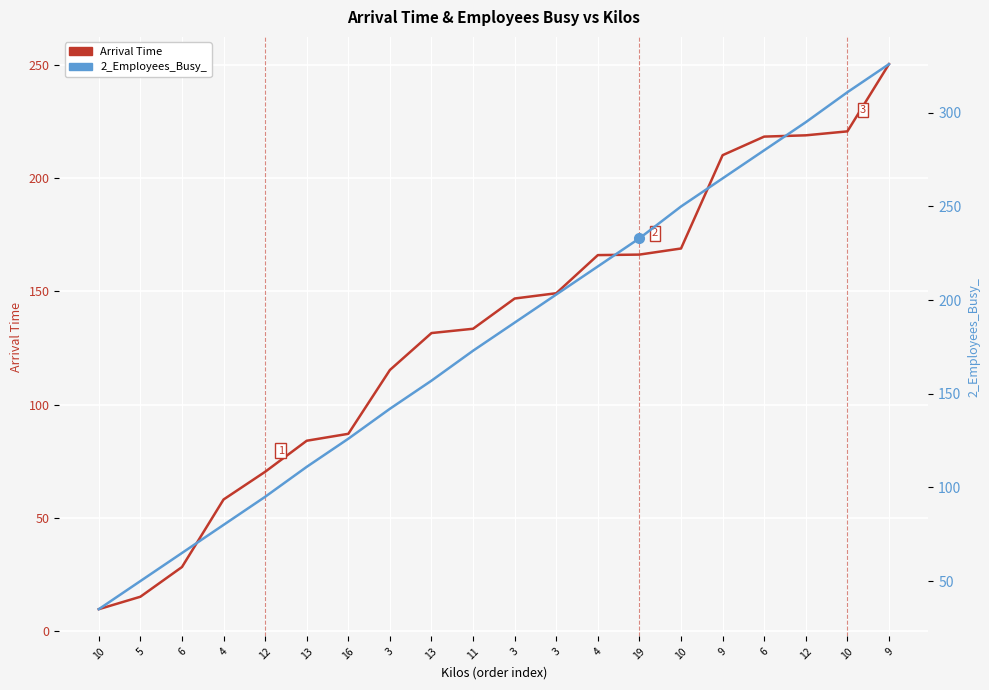

Reading right to left, transcribe all the data shown in this chart.

Arrival Time: 9=250.2	10=220.6	12=218.8	6=218.3	9=210.1	10=168.9	19=166.2	4=166.0	3=149.2	3=146.9	11=133.5	13=131.6	3=115.3	16=87.2	13=84.1	12=70.4	4=58.2	6=28.4	5=15.3	10=9.8
2_Employees_Busy_: 9=326.0	10=311.0	12=295.0	6=280.0	9=265.0	10=250.0	19=233.0	4=218.0	3=203.0	3=188.0	11=173.0	13=157.0	3=142.0	16=126.0	13=111.0	12=95.0	4=80.0	6=65.0	5=50.0	10=35.0